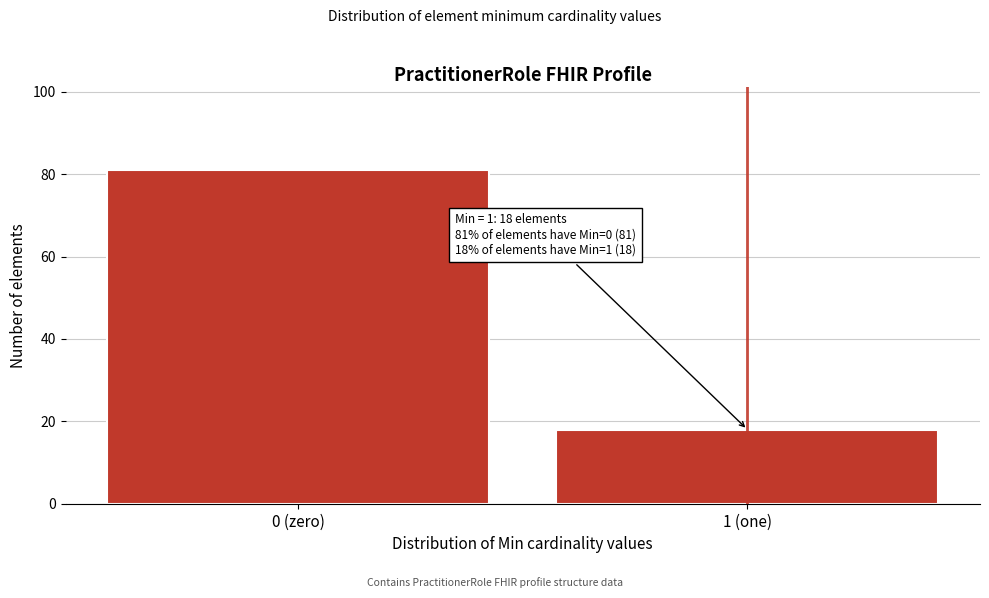

Reading left to right, extract all data points from this chart.

81	18